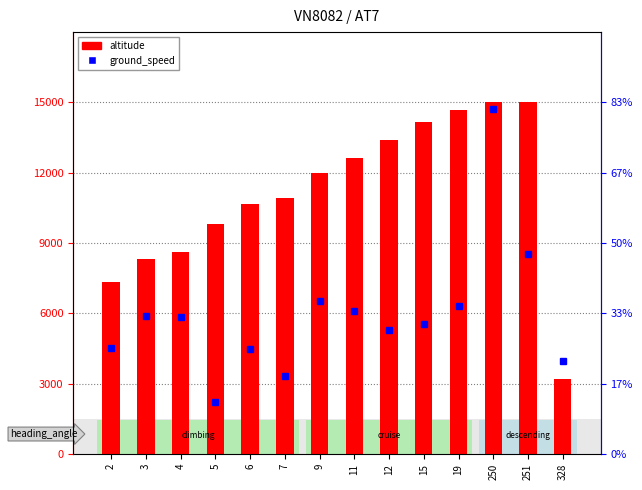

Is the value of altitude at 19 greater than the value of ground_speed at 3?

Yes